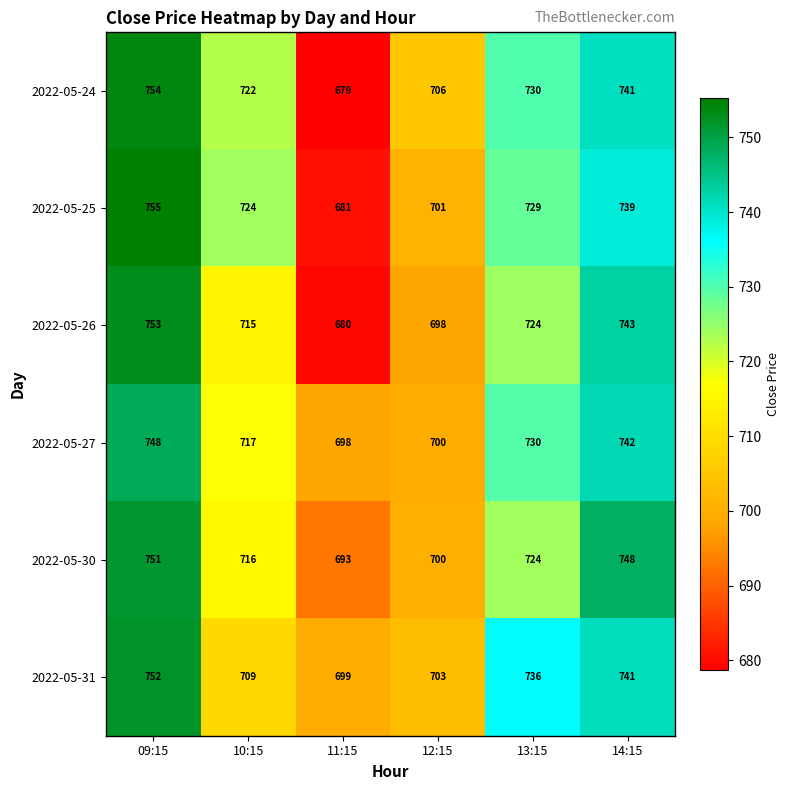

What value does the 2022-05-24 series have at 10:15?

722